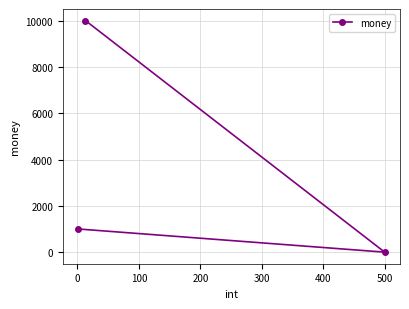

What is the average value?

3666.8